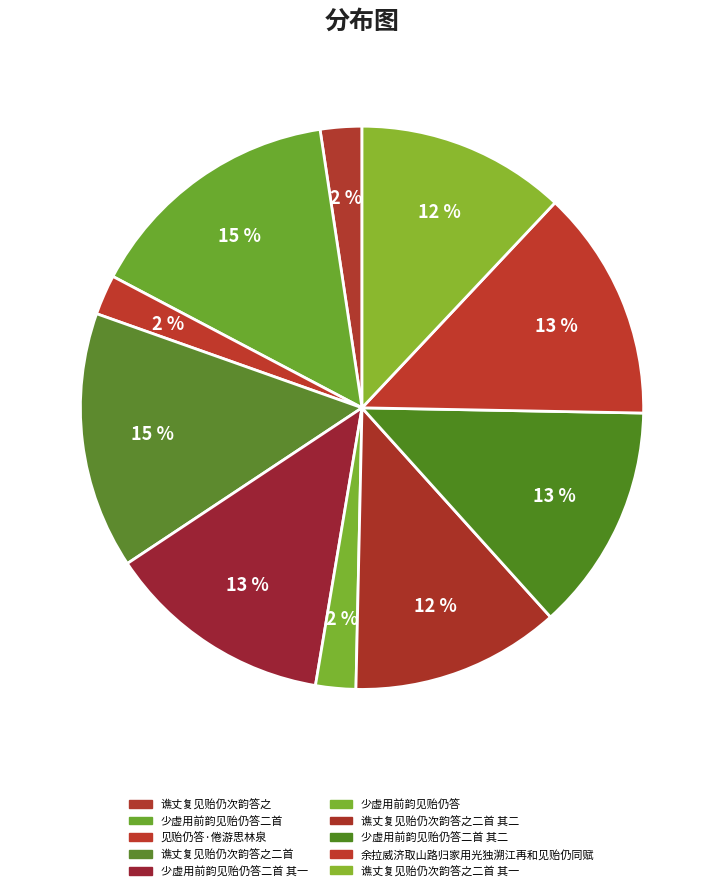

To the nearest percent, what is the difference between the largest and smallest slice percentages?

13%